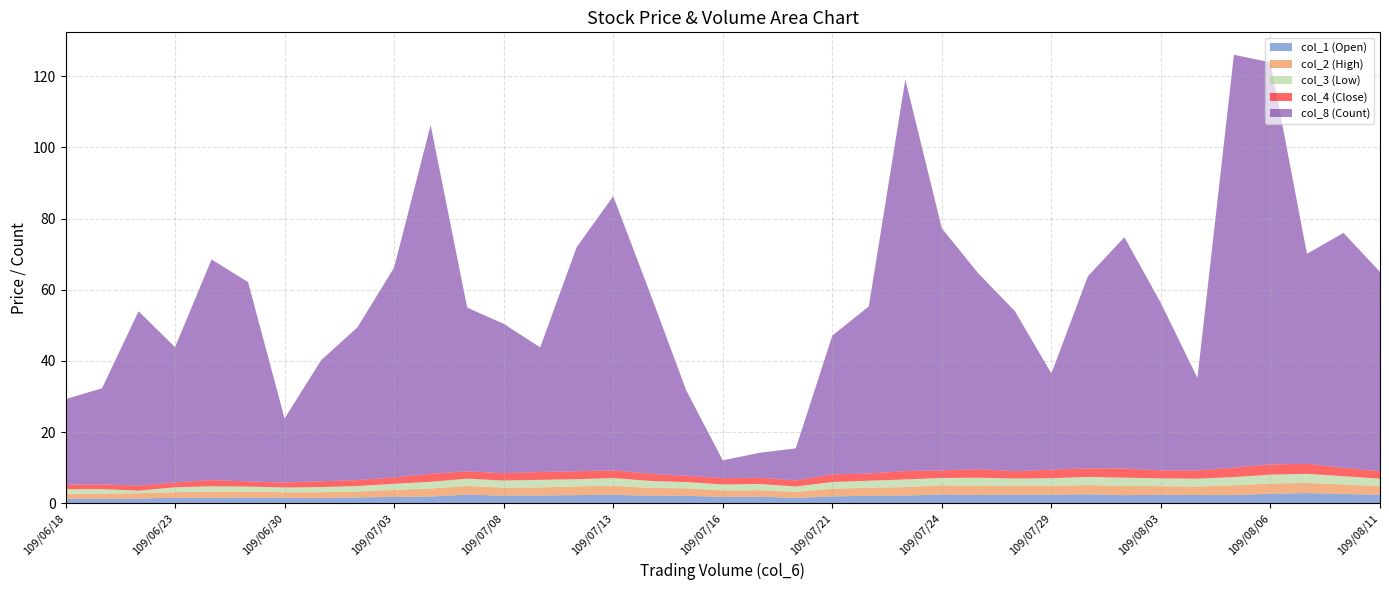

Reading right to left, what are all the values shown in this chart?

col_1 (Open): 109/08/11=2.4	109/08/10=2.6	109/08/07=2.9	109/08/06=2.7	109/08/05=2.3	109/08/04=2.3	109/08/03=2.4	109/07/31=2.3	109/07/30=2.5	109/07/29=2.4	109/07/28=2.4	109/07/27=2.3	109/07/24=2.5	109/07/23=2.1	109/07/22=2.1	109/07/21=1.9	109/07/20=1.5	109/07/17=1.9	109/07/16=1.8	109/07/15=2.1	109/07/14=2.1	109/07/13=2.4	109/07/10=2.3	109/07/09=2.2	109/07/08=2.1	109/07/07=2.4	109/07/06=1.9	109/07/03=1.8	109/07/02=1.6	109/07/01=1.5	109/06/30=1.6	109/06/29=1.6	109/06/24=1.5	109/06/23=1.6	109/06/22=1.3	109/06/19=1.3	109/06/18=1.3
col_2 (High): 109/08/11=2.5	109/08/10=2.7	109/08/07=2.9	109/08/06=2.9	109/08/05=2.7	109/08/04=2.4	109/08/03=2.4	109/07/31=2.6	109/07/30=2.6	109/07/29=2.4	109/07/28=2.5	109/07/27=2.5	109/07/24=2.6	109/07/23=2.4	109/07/22=2.2	109/07/21=2.2	109/07/20=1.7	109/07/17=1.9	109/07/16=1.8	109/07/15=2.1	109/07/14=2.2	109/07/13=2.5	109/07/10=2.4	109/07/09=2.3	109/07/08=2.3	109/07/07=2.4	109/07/06=2.2	109/07/03=2.0	109/07/02=1.7	109/07/01=1.6	109/06/30=1.6	109/06/29=1.7	109/06/24=1.8	109/06/23=1.6	109/06/22=1.5	109/06/19=1.4	109/06/18=1.4
col_3 (Low): 109/08/11=2.1	109/08/10=2.3	109/08/07=2.5	109/08/06=2.5	109/08/05=2.3	109/08/04=2.2	109/08/03=2.2	109/07/31=2.3	109/07/30=2.3	109/07/29=2.2	109/07/28=2.0	109/07/27=2.3	109/07/24=2.1	109/07/23=2.1	109/07/22=2.0	109/07/21=1.9	109/07/20=1.5	109/07/17=1.7	109/07/16=1.7	109/07/15=1.7	109/07/14=2.0	109/07/13=2.2	109/07/10=2.0	109/07/09=2.1	109/07/08=2.0	109/07/07=2.0	109/07/06=1.9	109/07/03=1.7	109/07/02=1.5	109/07/01=1.4	109/06/30=1.3	109/06/29=1.4	109/06/24=1.5	109/06/23=1.4	109/06/22=0.7	109/06/19=1.3	109/06/18=1.3
col_4 (Close): 109/08/11=2.1	109/08/10=2.4	109/08/07=2.8	109/08/06=2.9	109/08/05=2.7	109/08/04=2.3	109/08/03=2.2	109/07/31=2.6	109/07/30=2.4	109/07/29=2.4	109/07/28=2.0	109/07/27=2.4	109/07/24=2.1	109/07/23=2.4	109/07/22=2.0	109/07/21=2.1	109/07/20=1.7	109/07/17=1.7	109/07/16=1.8	109/07/15=1.8	109/07/14=2.0	109/07/13=2.2	109/07/10=2.2	109/07/09=2.2	109/07/08=2.0	109/07/07=2.1	109/07/06=2.2	109/07/03=1.8	109/07/02=1.7	109/07/01=1.6	109/06/30=1.4	109/06/29=1.4	109/06/24=1.8	109/06/23=1.4	109/06/22=1.4	109/06/19=1.3	109/06/18=1.3
col_8 (Count): 109/08/11=56.0	109/08/10=66.0	109/08/07=59.0	109/08/06=113.0	109/08/05=116.0	109/08/04=26.0	109/08/03=47.0	109/07/31=65.0	109/07/30=54.0	109/07/29=27.0	109/07/28=45.0	109/07/27=55.0	109/07/24=68.0	109/07/23=110.0	109/07/22=47.0	109/07/21=39.0	109/07/20=9.0	109/07/17=7.0	109/07/16=5.0	109/07/15=24.0	109/07/14=51.0	109/07/13=77.0	109/07/10=63.0	109/07/09=35.0	109/07/08=42.0	109/07/07=46.0	109/07/06=98.0	109/07/03=59.0	109/07/02=43.0	109/07/01=34.0	109/06/30=18.0	109/06/29=56.0	109/06/24=62.0	109/06/23=38.0	109/06/22=49.0	109/06/19=27.0	109/06/18=24.0